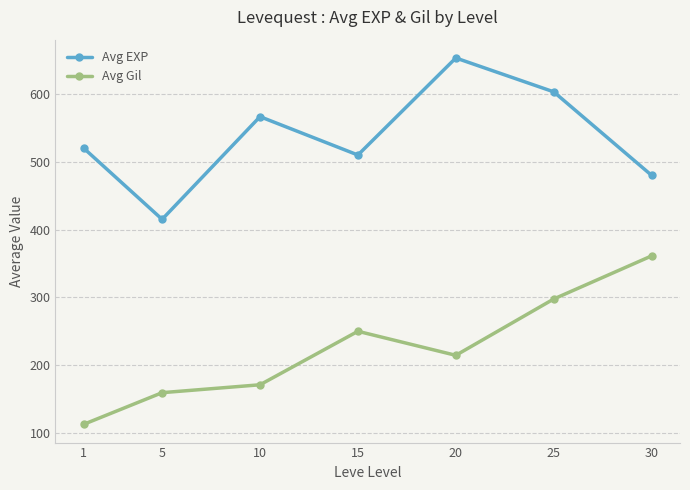

Is the value of Avg Gil at 10 greater than the value of Avg EXP at 15?

No